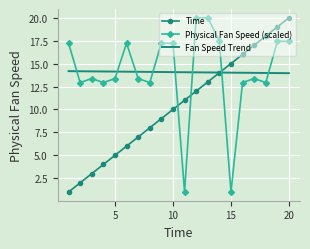

What is the minimum value shown in the chart?

1.0